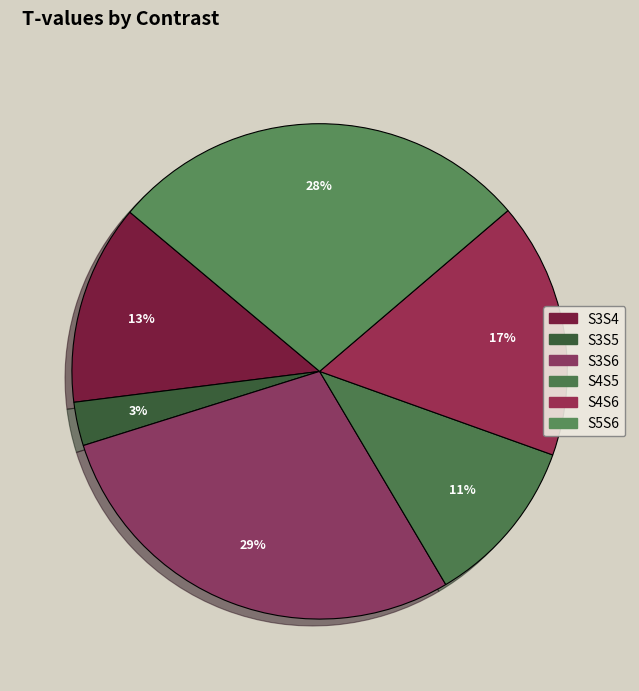

To the nearest percent, what percentage of the pie is S3S6?

29%